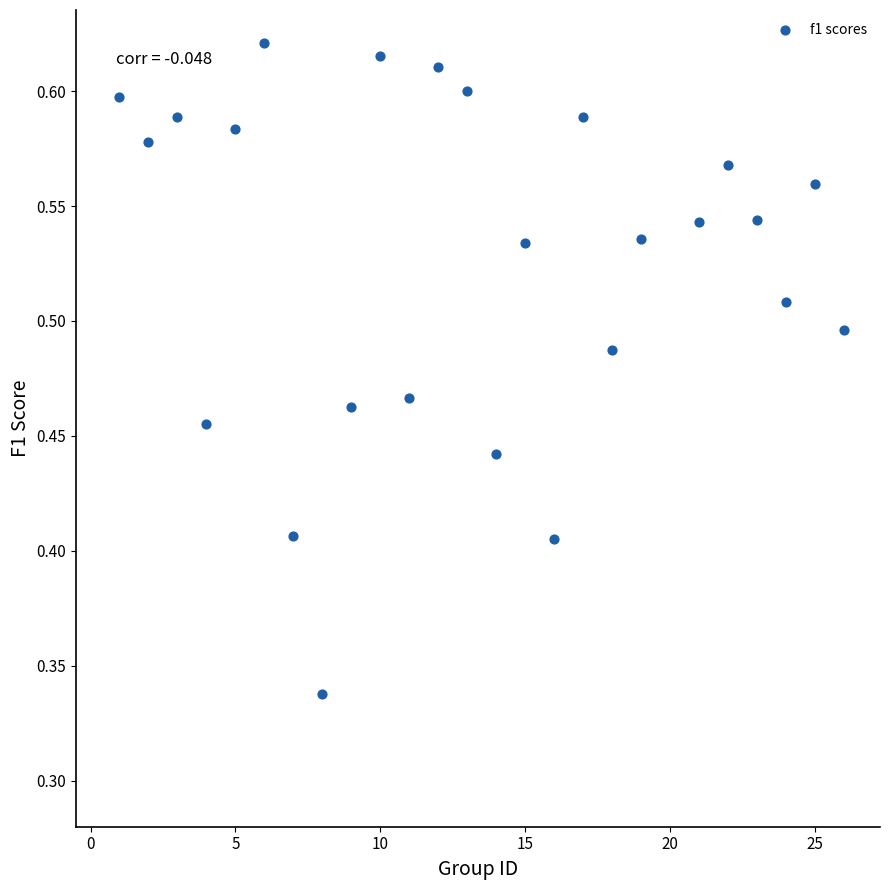

What is the range of X values (max minus min)?

25.0